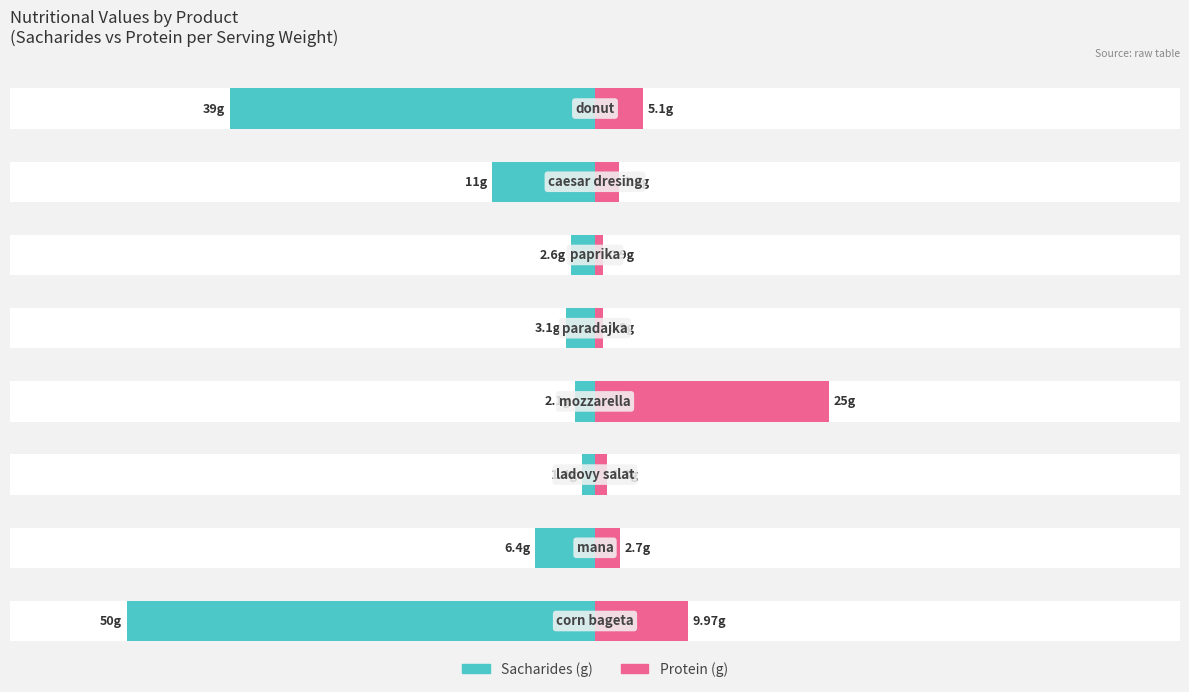

How many values in the sacharides series exceed -3?

3